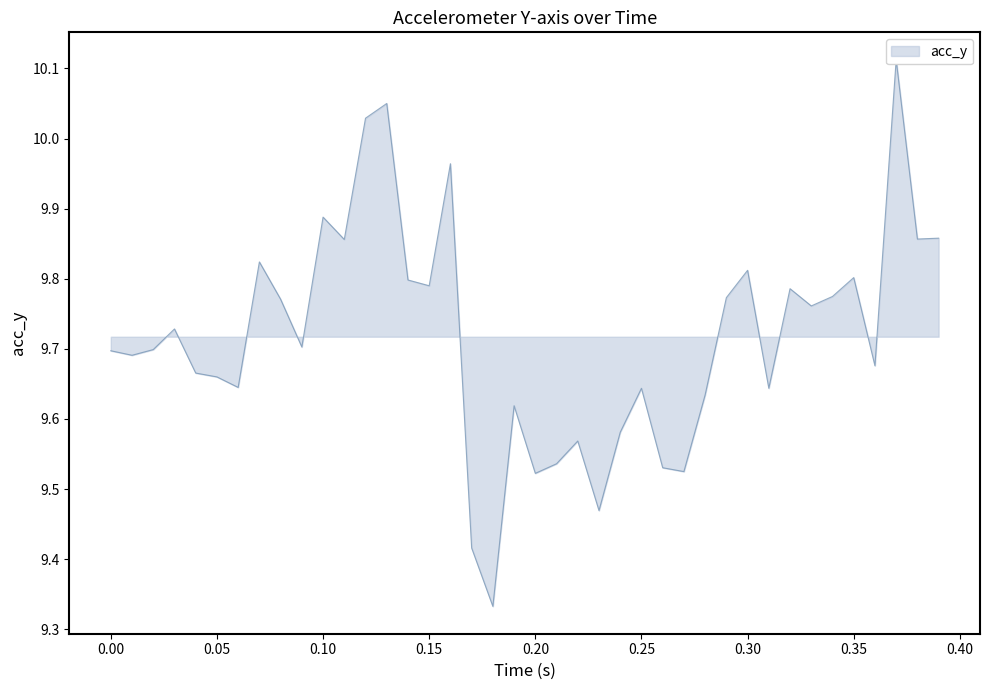

True or false: the data shows 16.0 at 0.15.

False